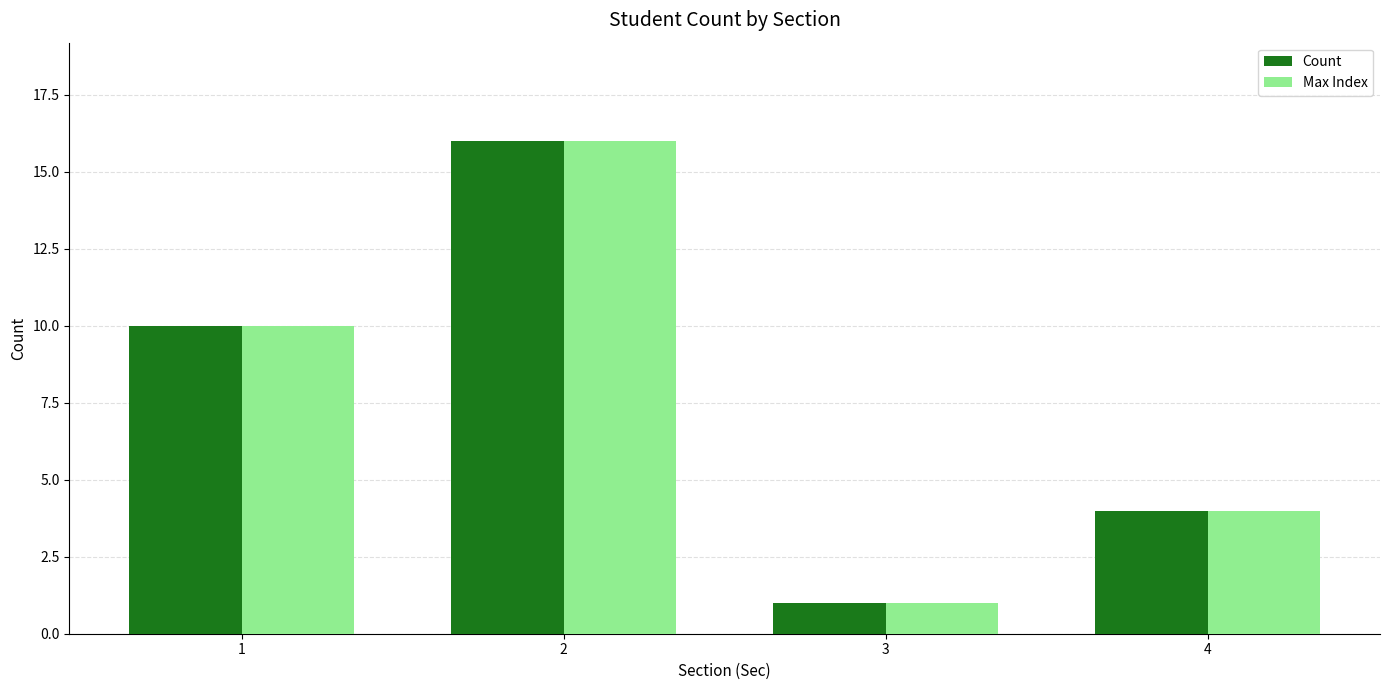

What is the sum of all Max Index values?

31